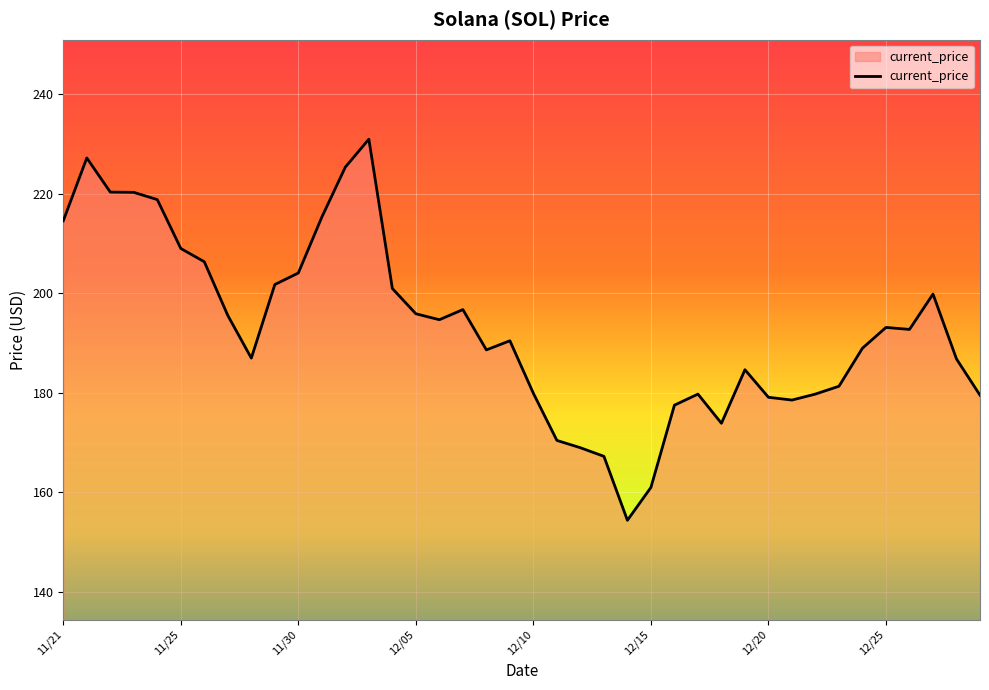

What is the minimum value shown in the chart?

154.3